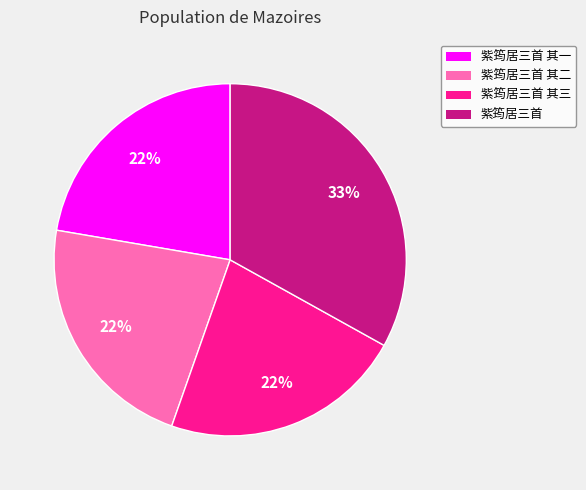

Does any single category account for the majority?

No